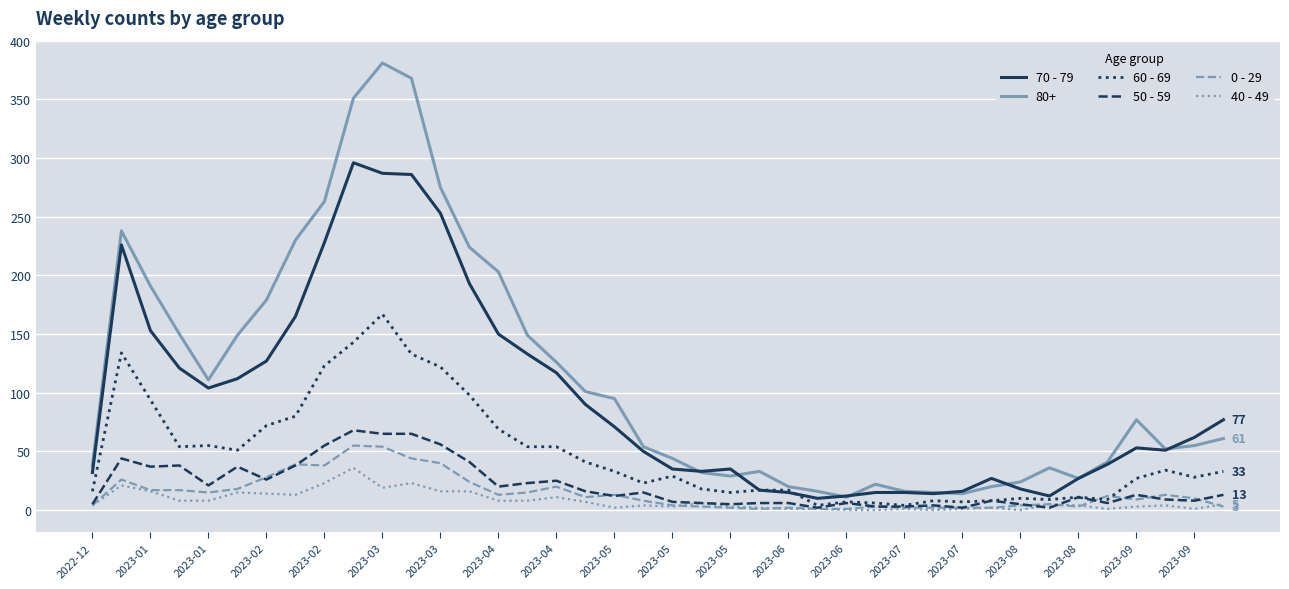

True or false: 40 - 49 and 80+ cross at least once.

False